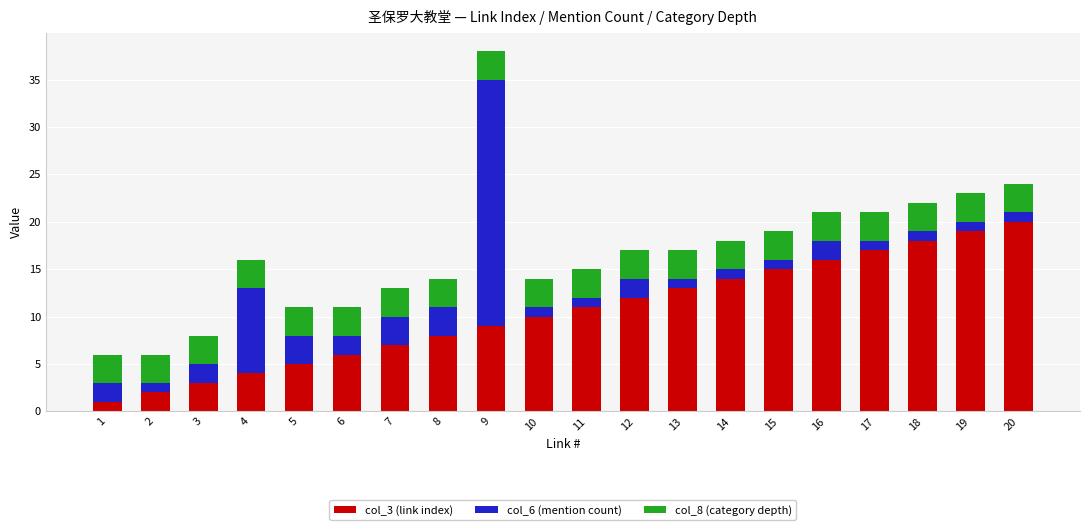

True or false: col_3 (link index) has a value of 23 at 16.

False